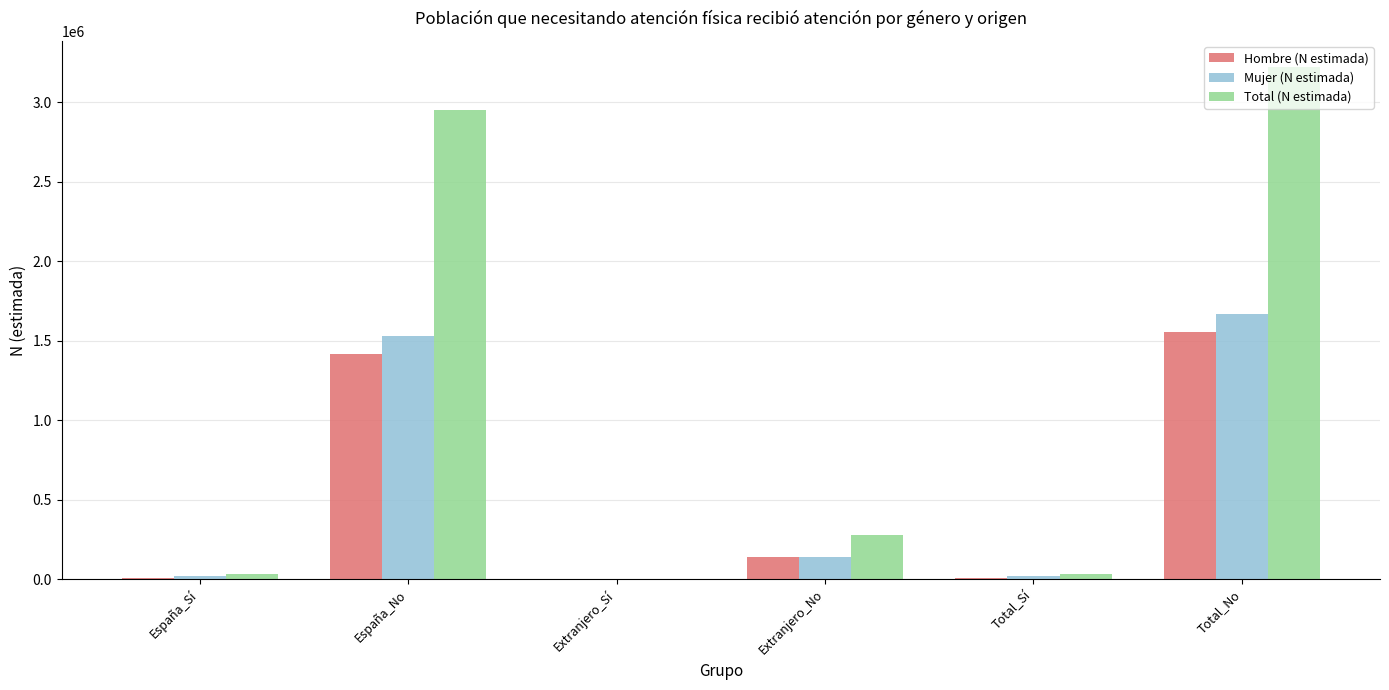

What is the sum of all Hombre (N estimada) values?

3130253